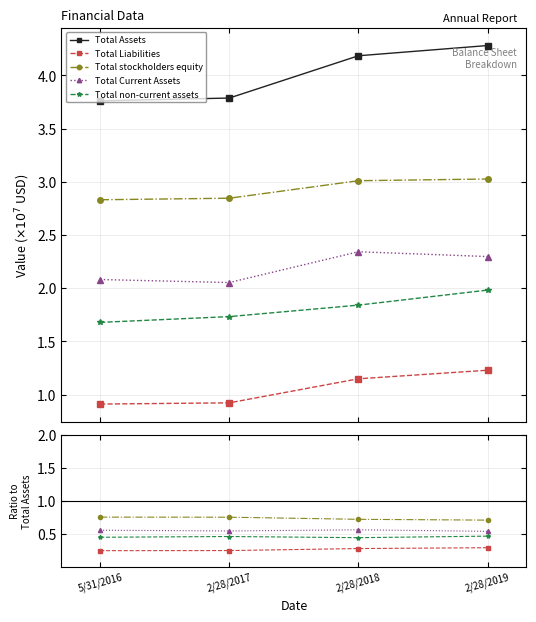

At which category is the sum across all series the highest?

2/28/2019